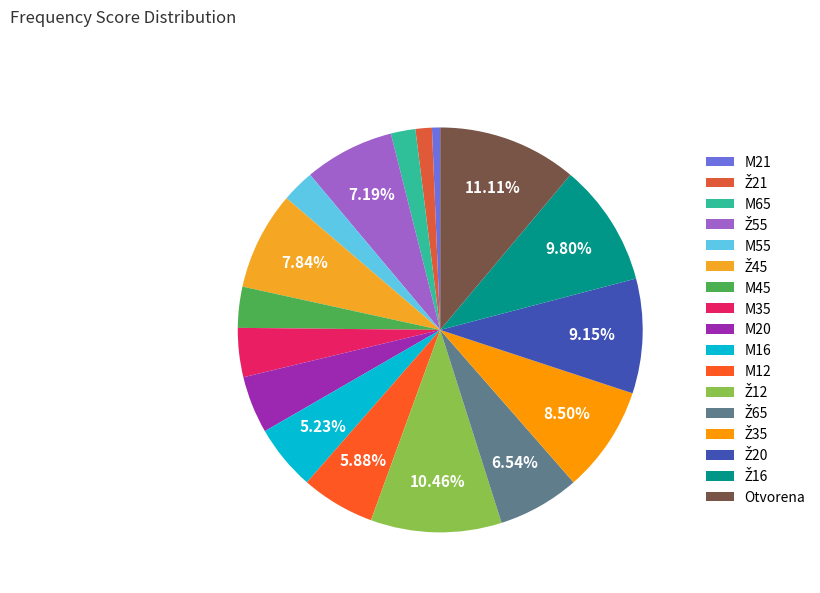

What is the smallest slice in the pie chart?

M21